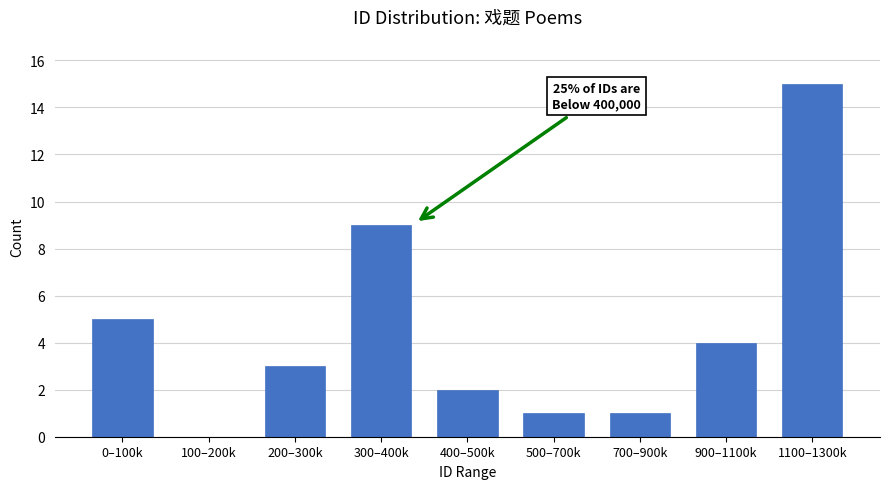

Reading left to right, list all the values displayed in this chart.

0–100k=5	100–200k=0	200–300k=3	300–400k=9	400–500k=2	500–700k=1	700–900k=1	900–1100k=4	1100–1300k=15